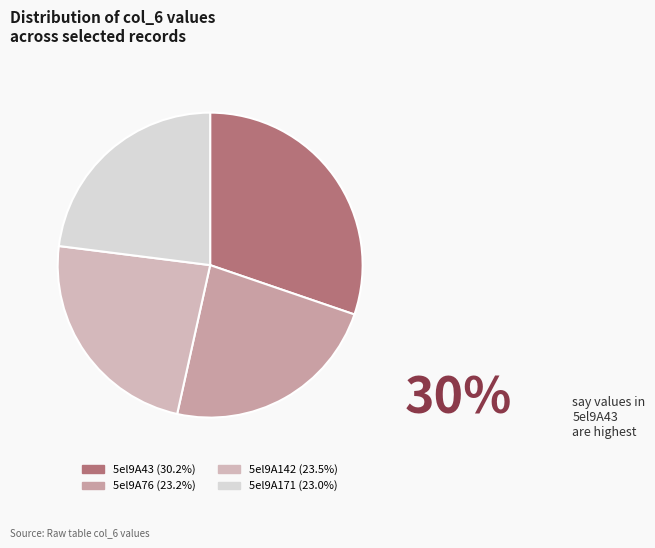

Count the number of slices in the pie.

4